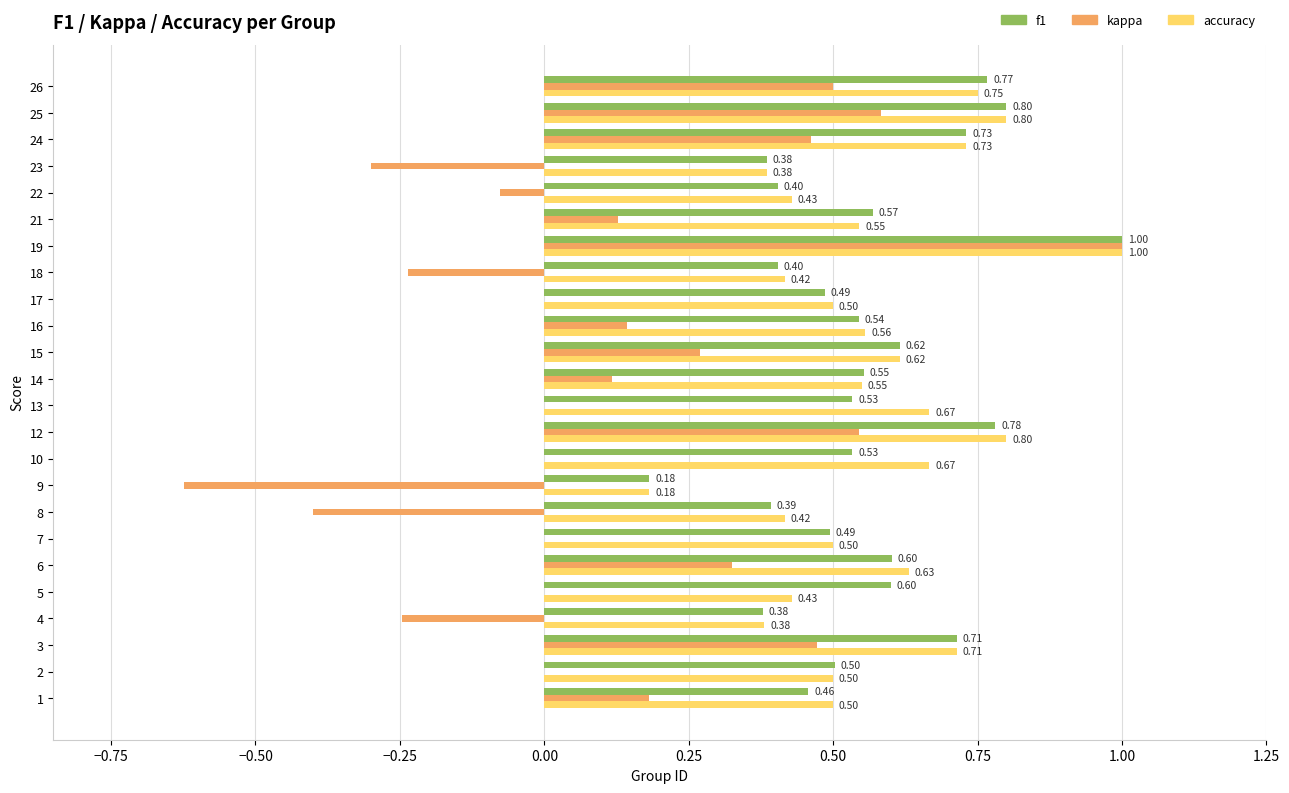

What is the sum of all accuracy values?

13.7